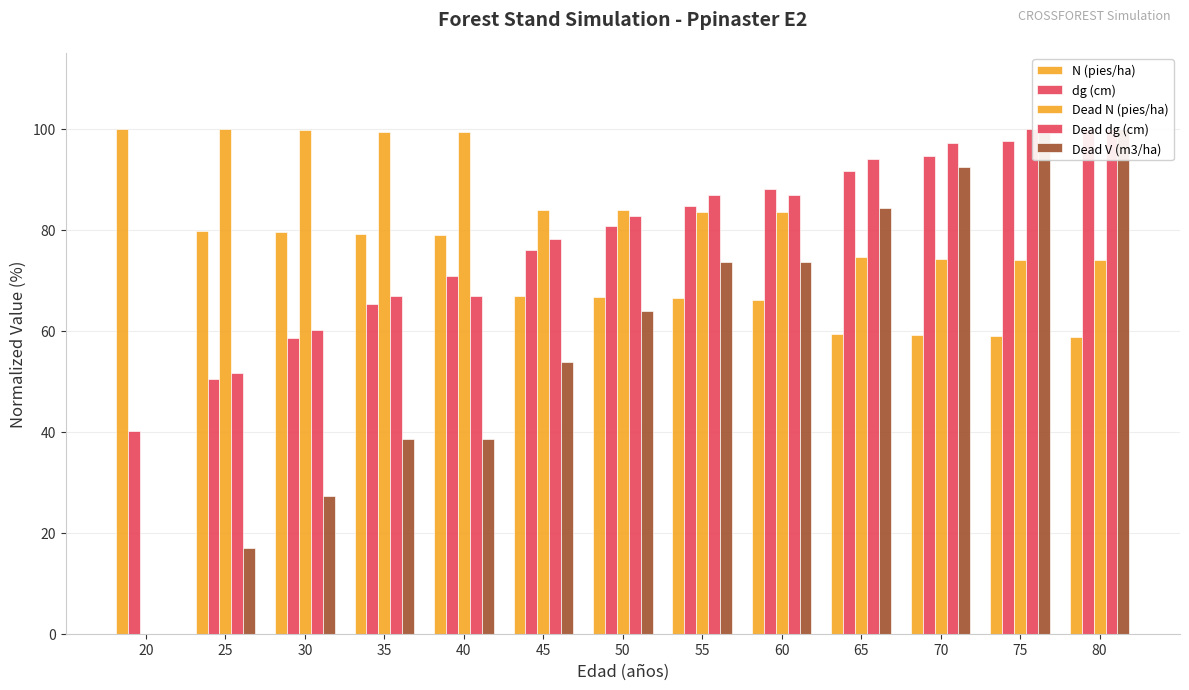

How many groups of bars are there?

13